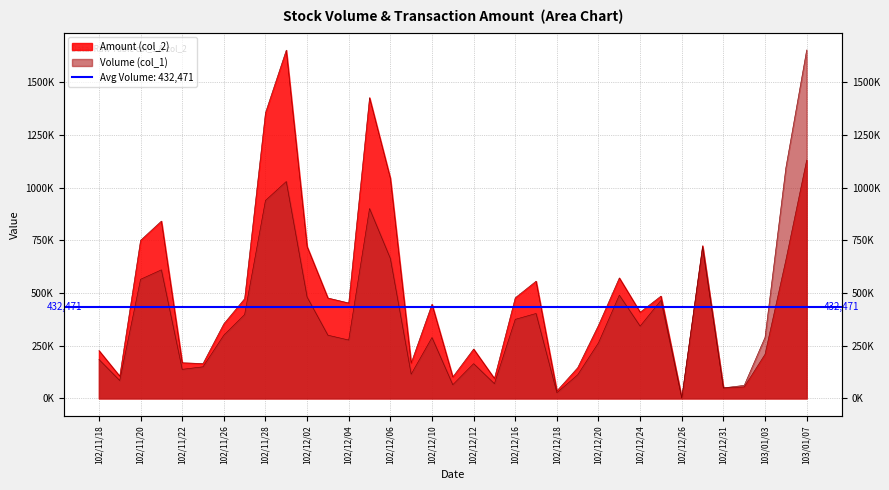

Rank the series by their maximum value, from highest to lowest.

Volume (col_1), Amount (col_2)